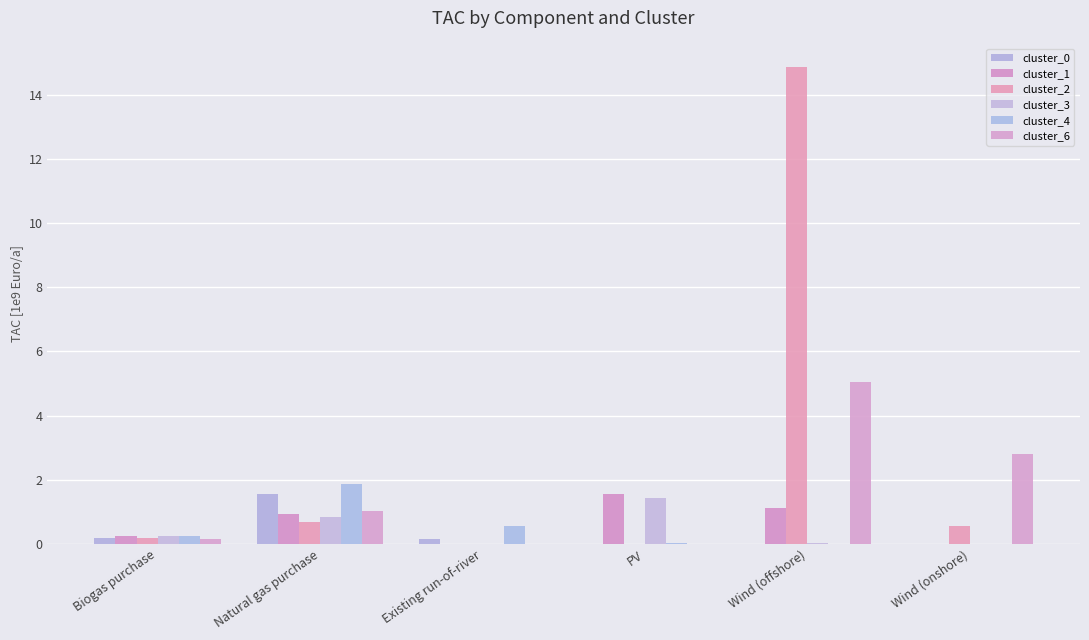

True or false: cluster_6 has a value of 5.0 at Wind (offshore).

True